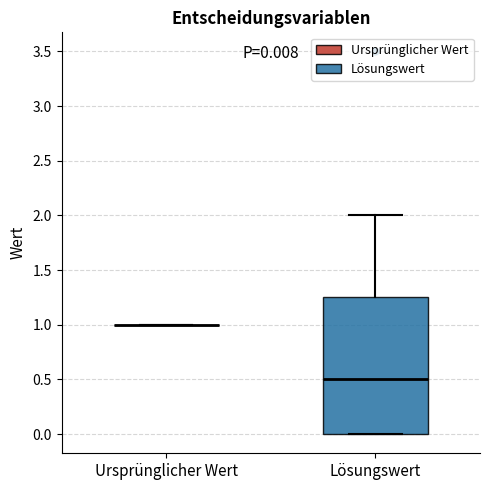

Comparing the boxes themselves (not the whiskers), which one is the tallest?

Lösungswert